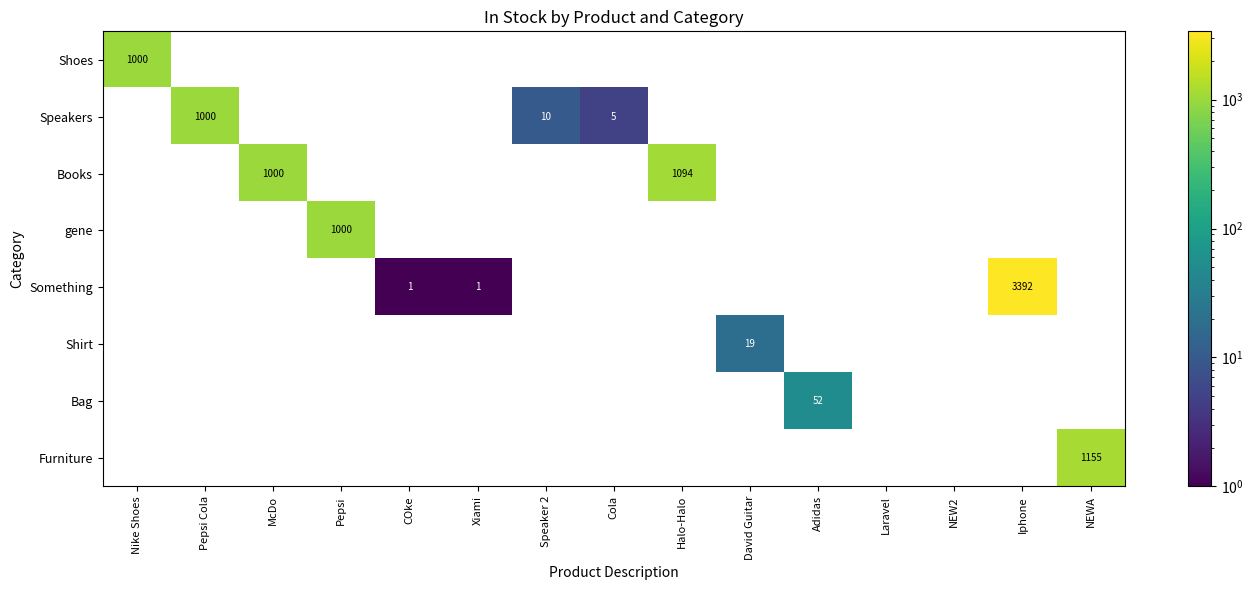

Which series has the largest total across all categories?

Something